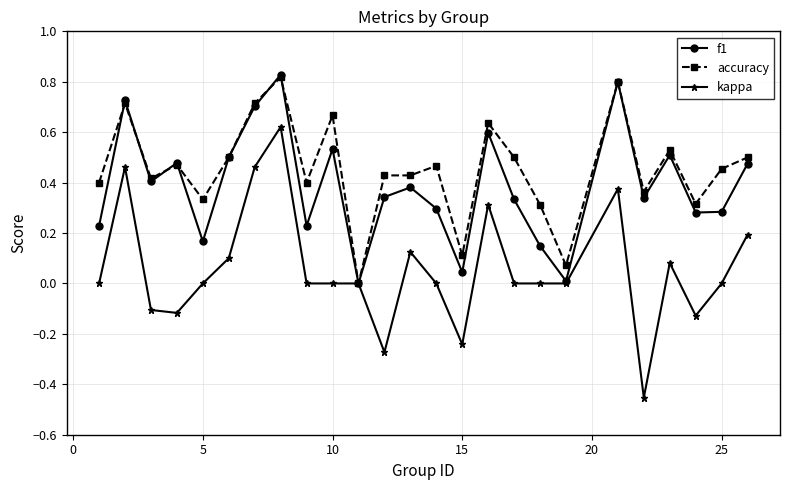

Which series has the largest total across all categories?

accuracy